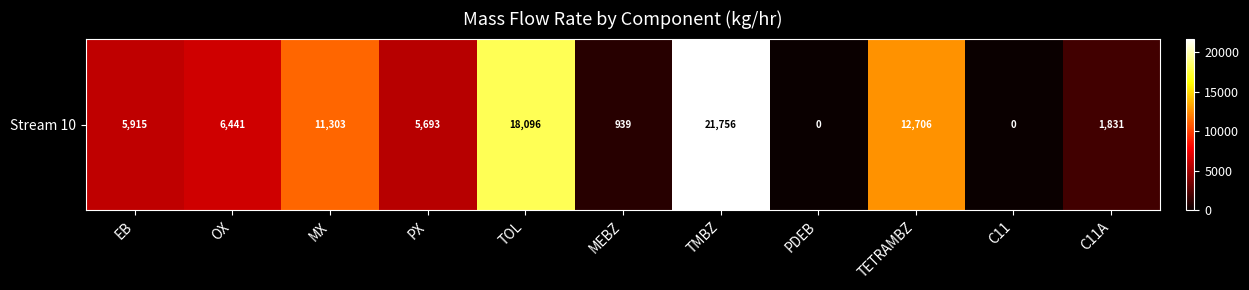

The chart shows a value of 1830.9 at C11A. True or false?

True